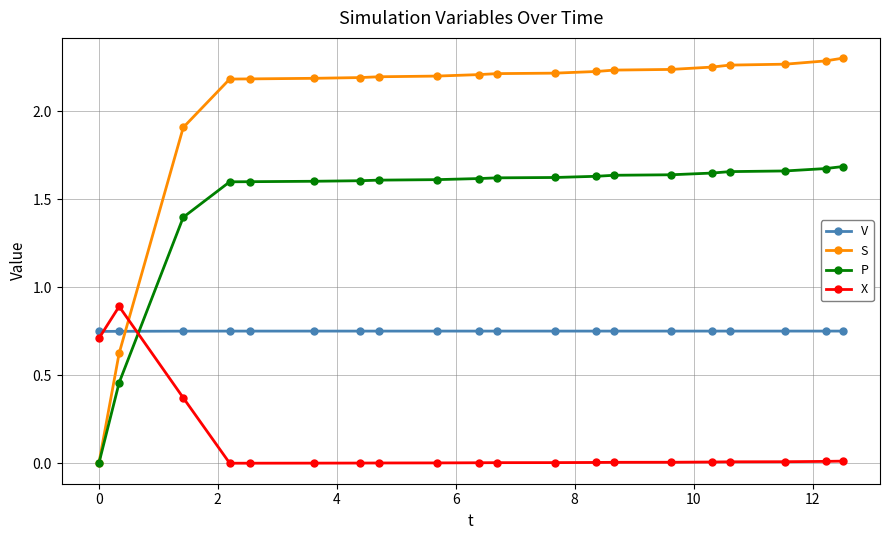

Which series has the largest range (max minus min)?

S